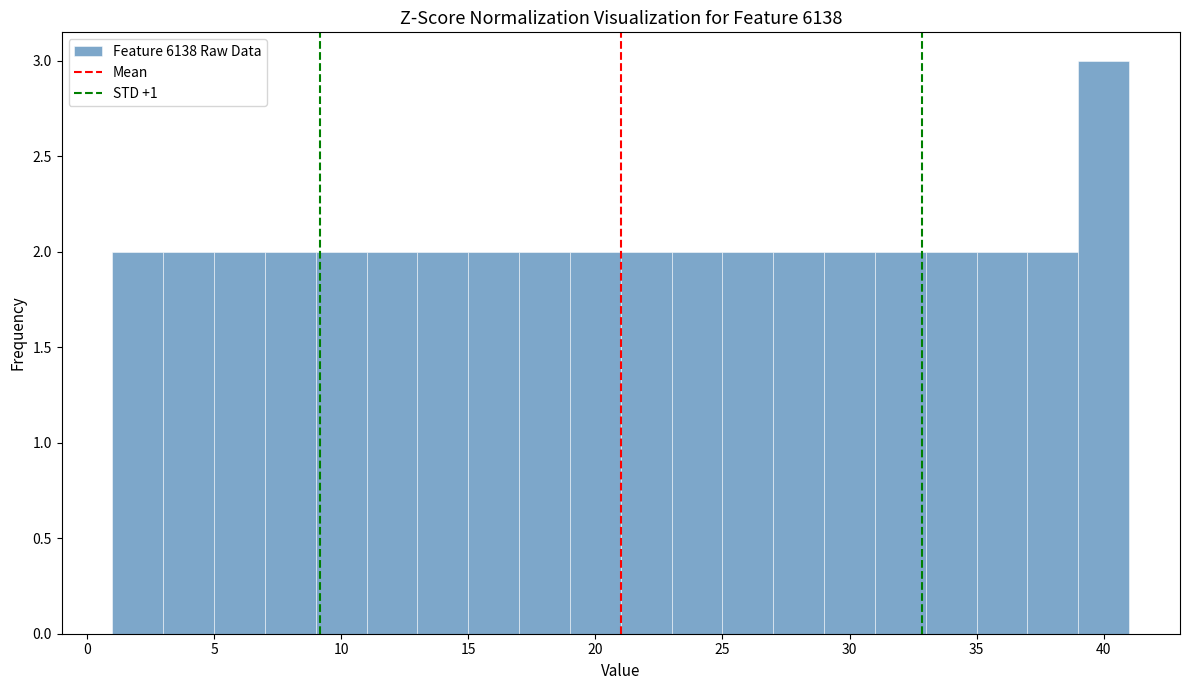

Which range on the x-axis has the tallest bar?

39 to 41